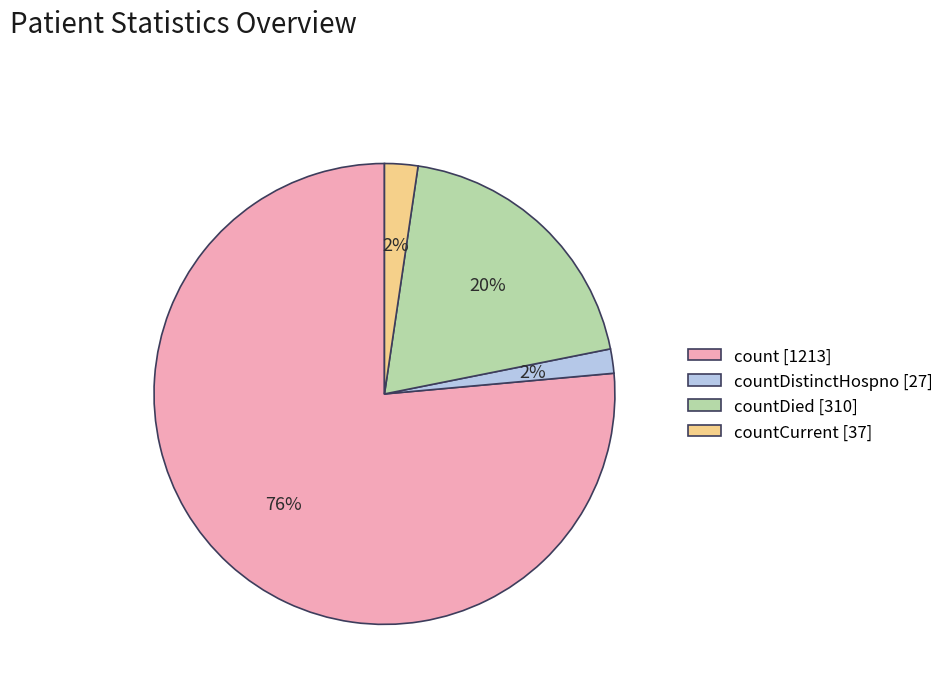

Between countCurrent [37] and count [1213], which is larger?

count [1213]